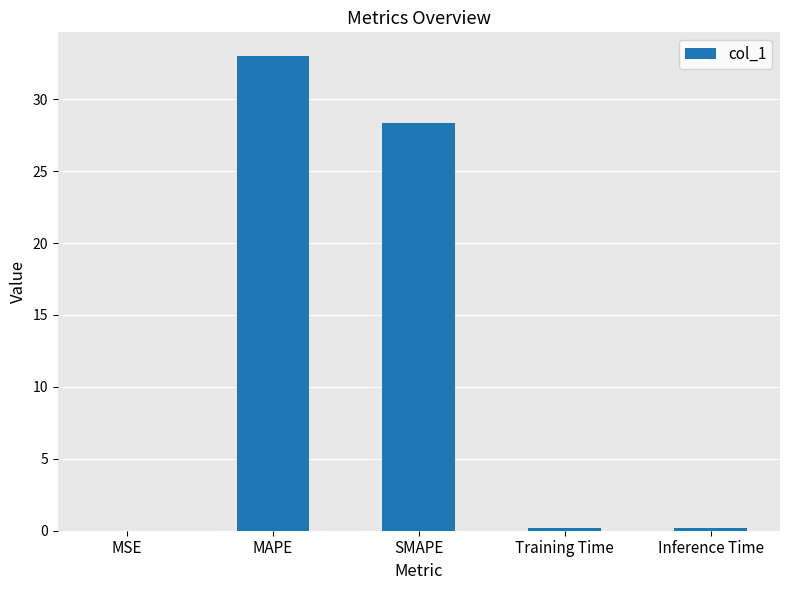

What is the greatest value displayed?

33.0